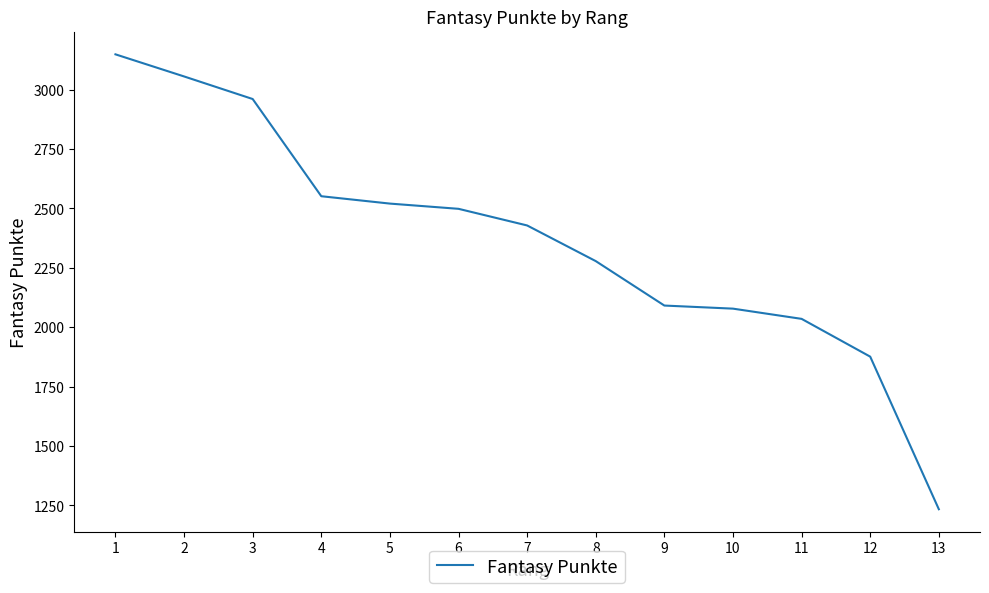

Which has a higher value, 7 or 4?

4